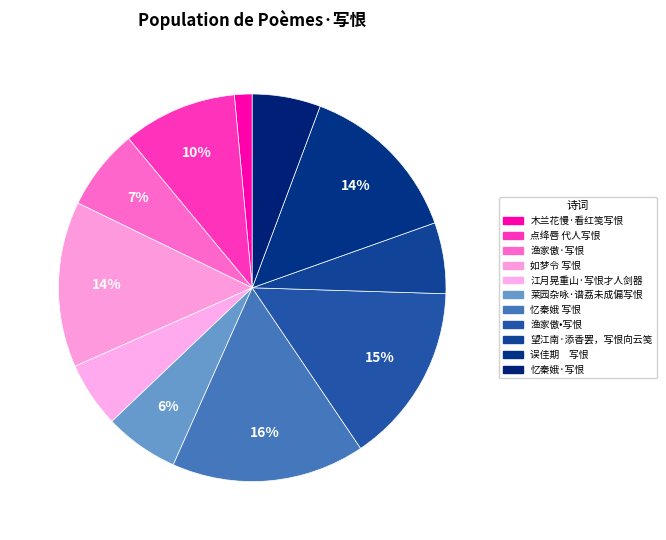

Is it true that 莱园杂咏·谱荔未成偏写恨 is 1% of the pie?

False